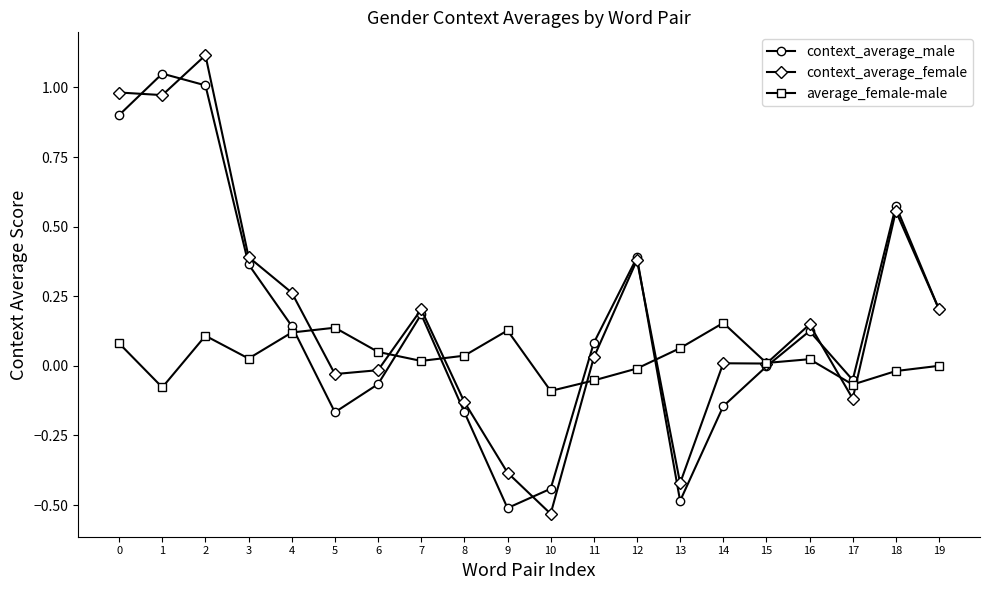

What is the maximum value for context_average_female?

1.1